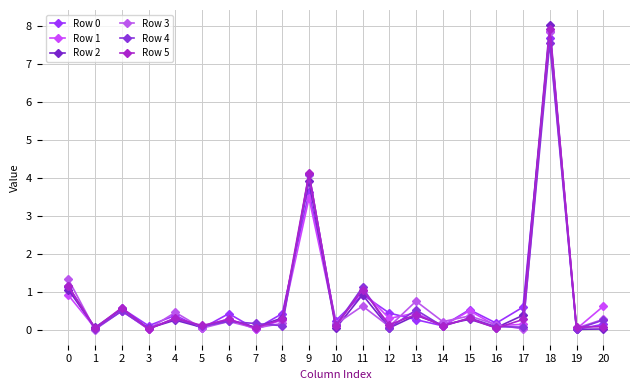

At how many categories does at least one series exceed 3?

2